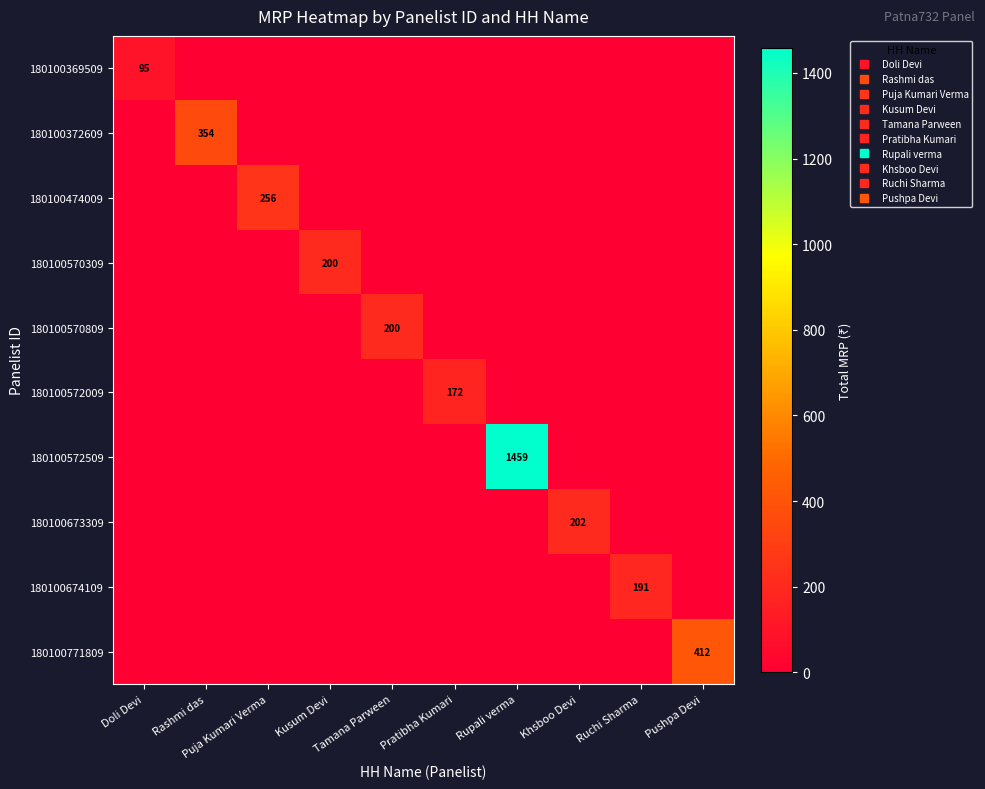

At which category is the sum across all series the highest?

Rupali verma